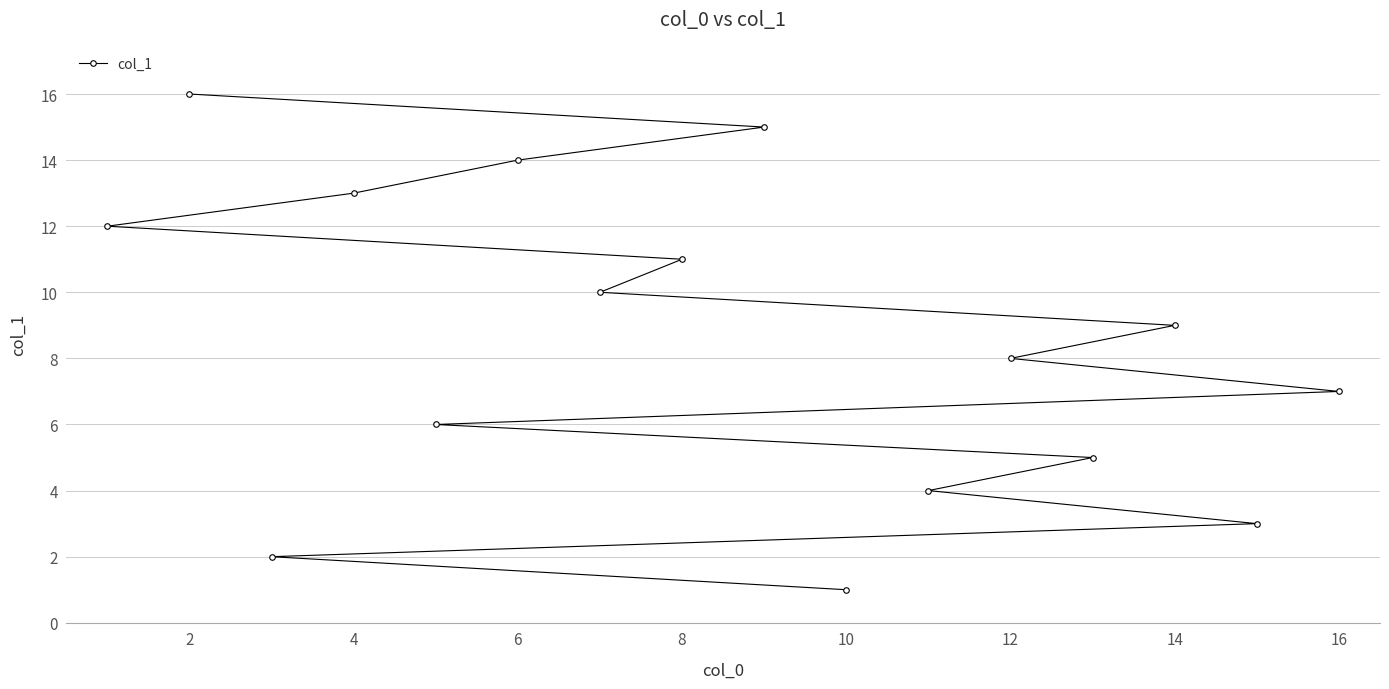

What is the value of the 10th point from the left?

10